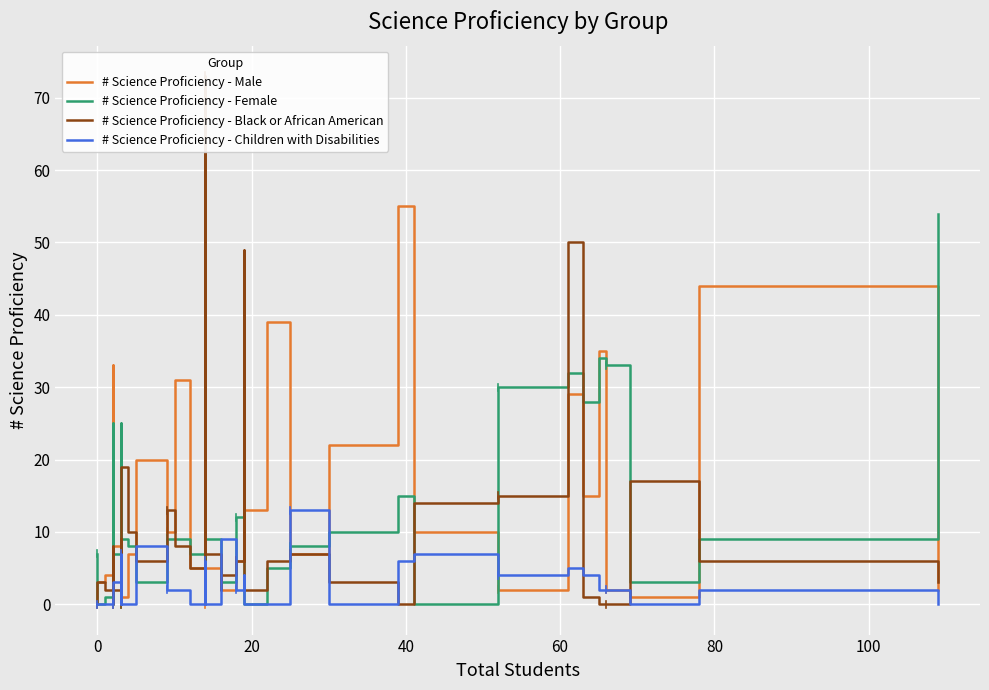

Does the chart display data point markers on the line(s)?

No